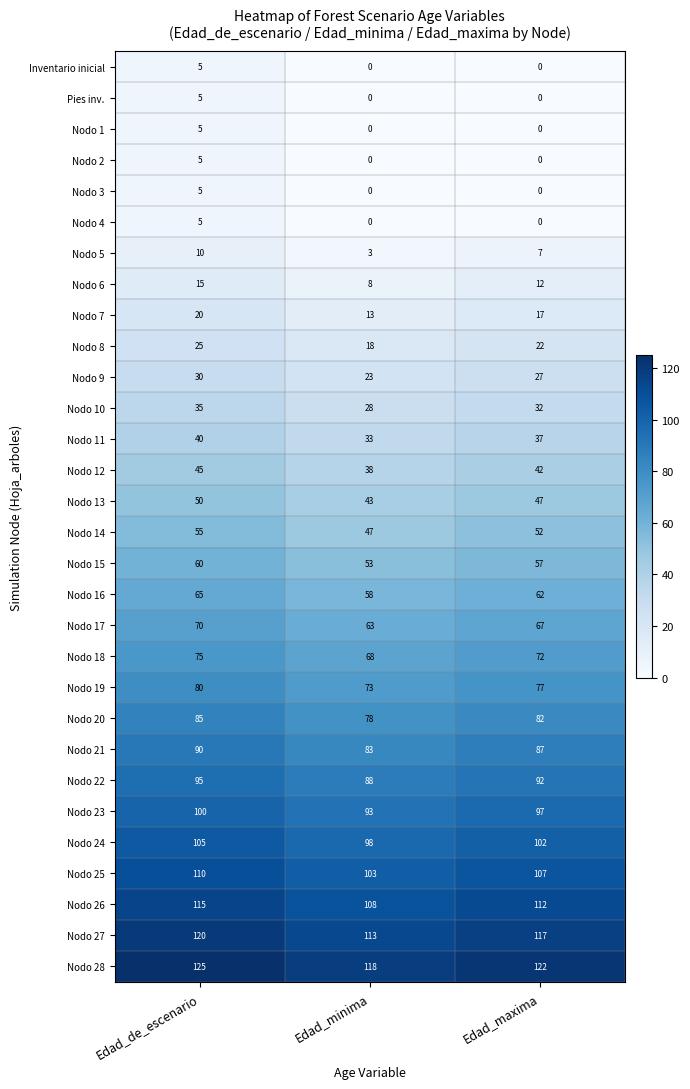

What is the lowest value of the Nodo 17 series?

63